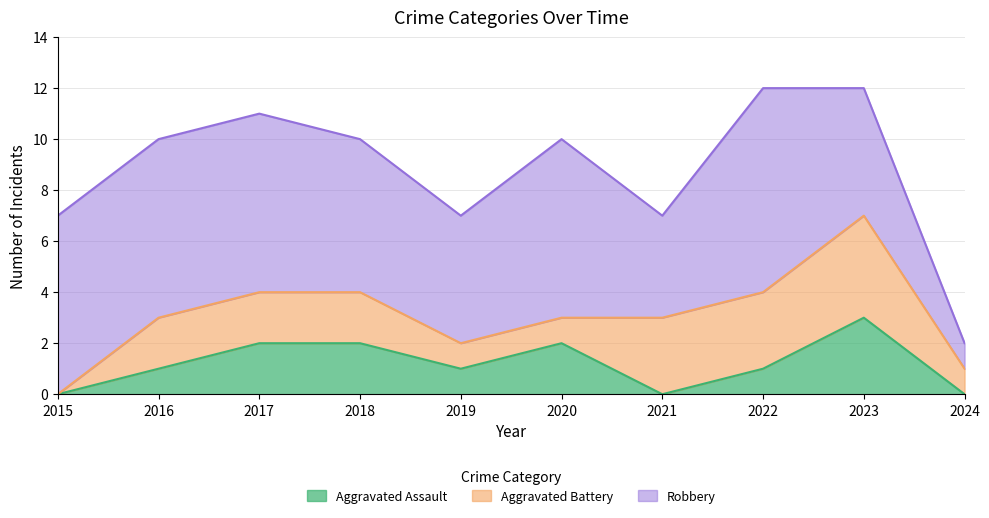

Which series has the widest spread of values?

Robbery